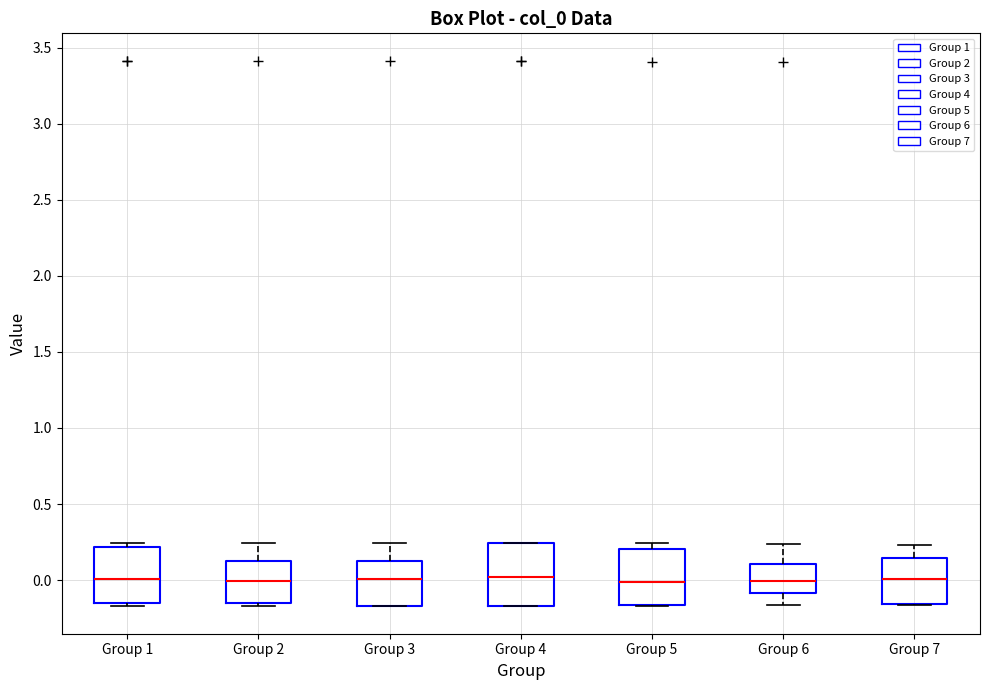

Where does the lower whisker of the box for Group 6 end on the y-axis? The values are not printed on the chart, so give them approximately, as read against the axis.

-0.15